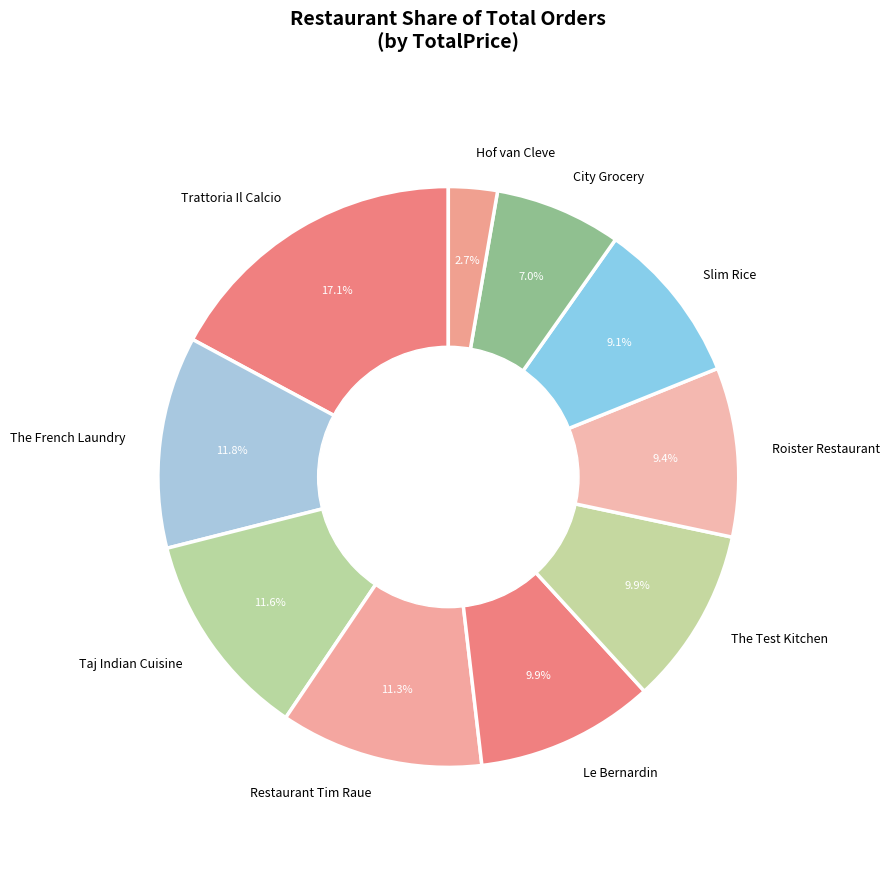

How many slices are in this pie chart?

10